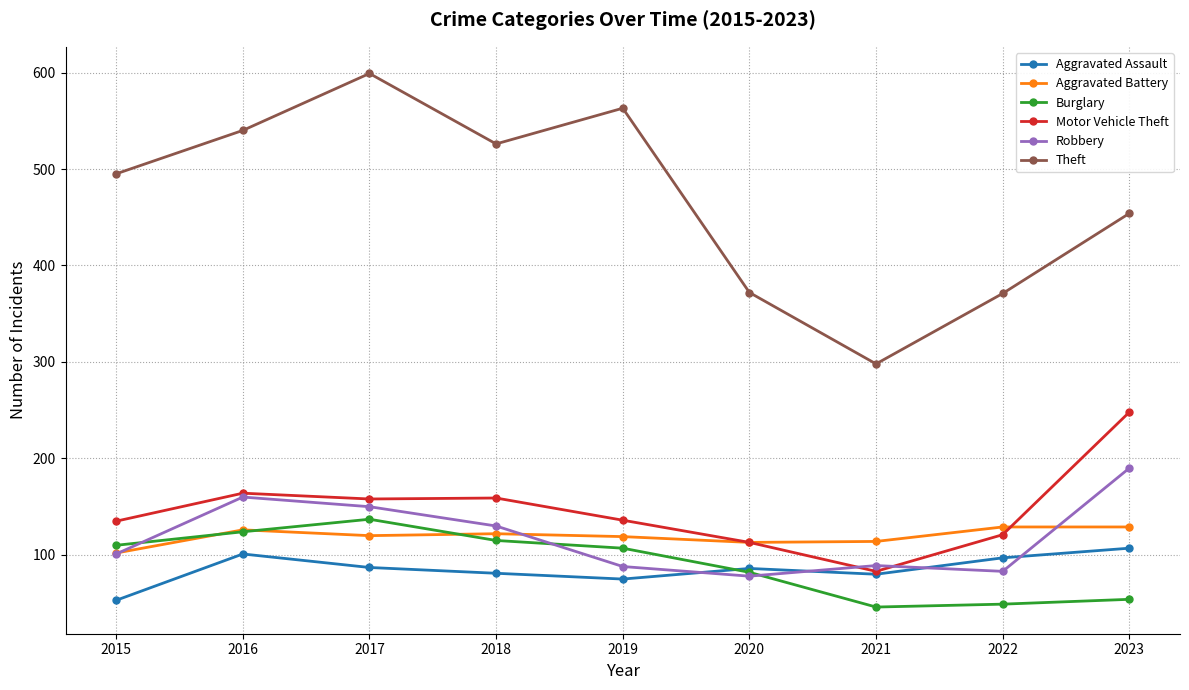

True or false: Motor Vehicle Theft and Burglary cross at least once.

False